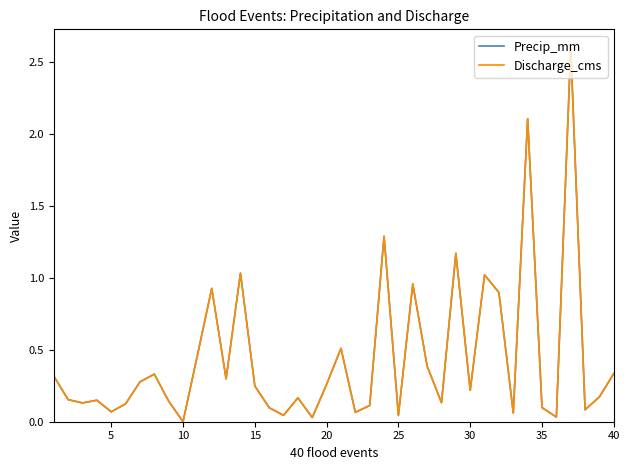

What is the difference between the second highest and minimum values in the Discharge_cms series?

2.1